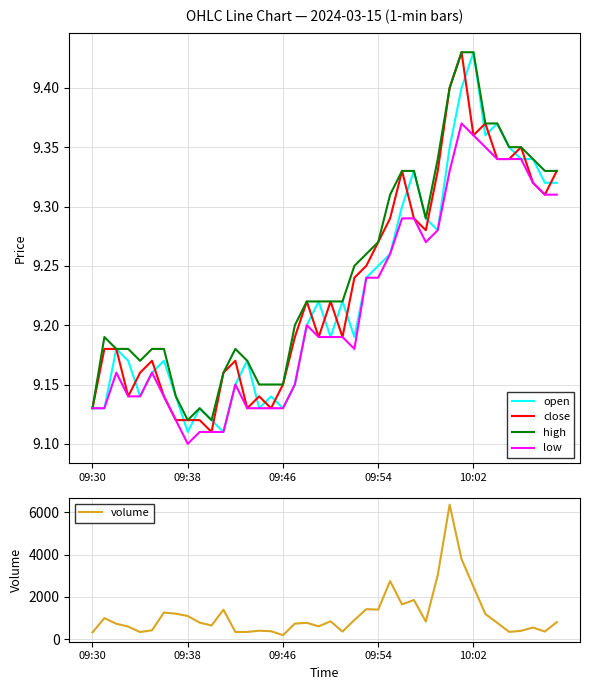

What is the maximum value for volume?

6358